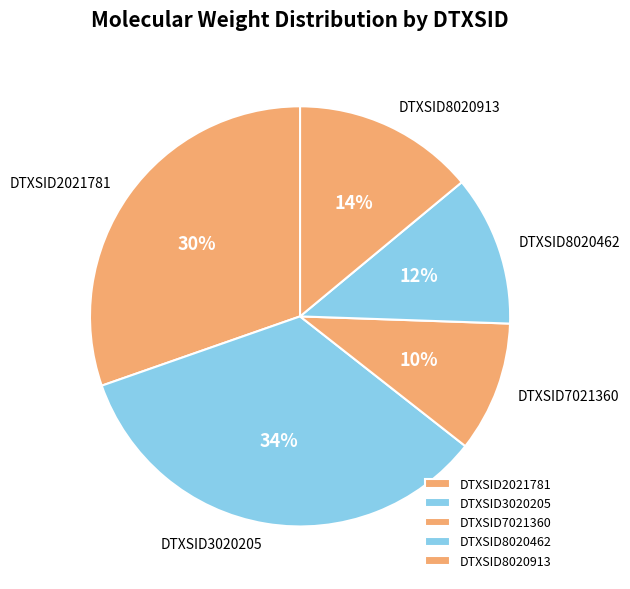

To the nearest percent, what portion does DTXSID2021781 represent?

30%